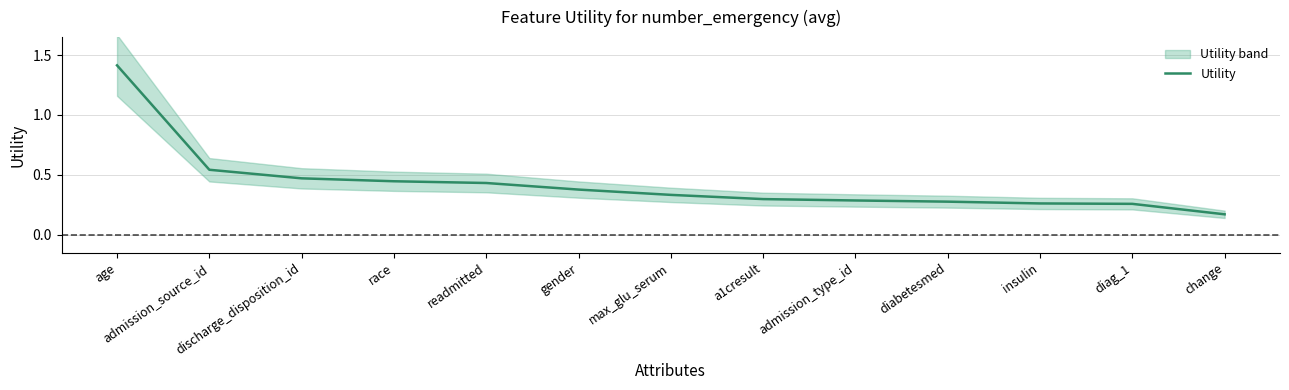

The chart shows a value of 0.8 at readmitted. True or false?

False